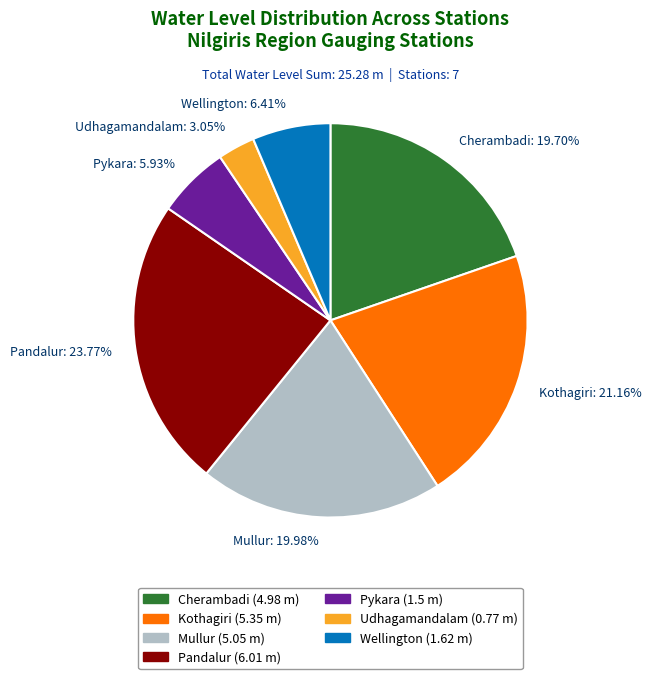

Is Udhagamandalam the majority of the pie?

No